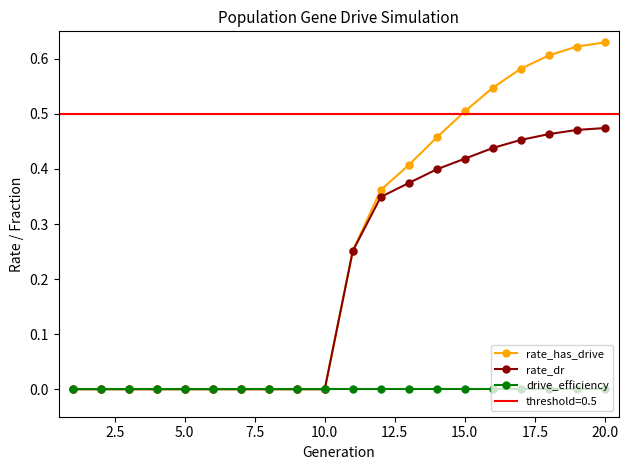

Rank the series at 20.0 from highest to lowest value.

rate_has_drive, rate_dr, drive_efficiency